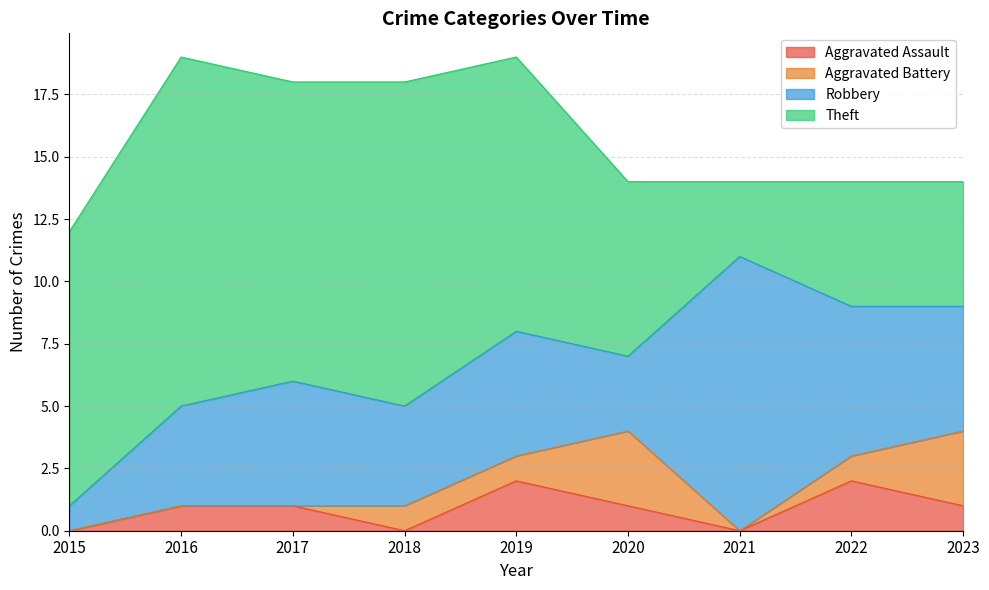

True or false: Aggravated Assault has more than 1 interior local peaks.

True